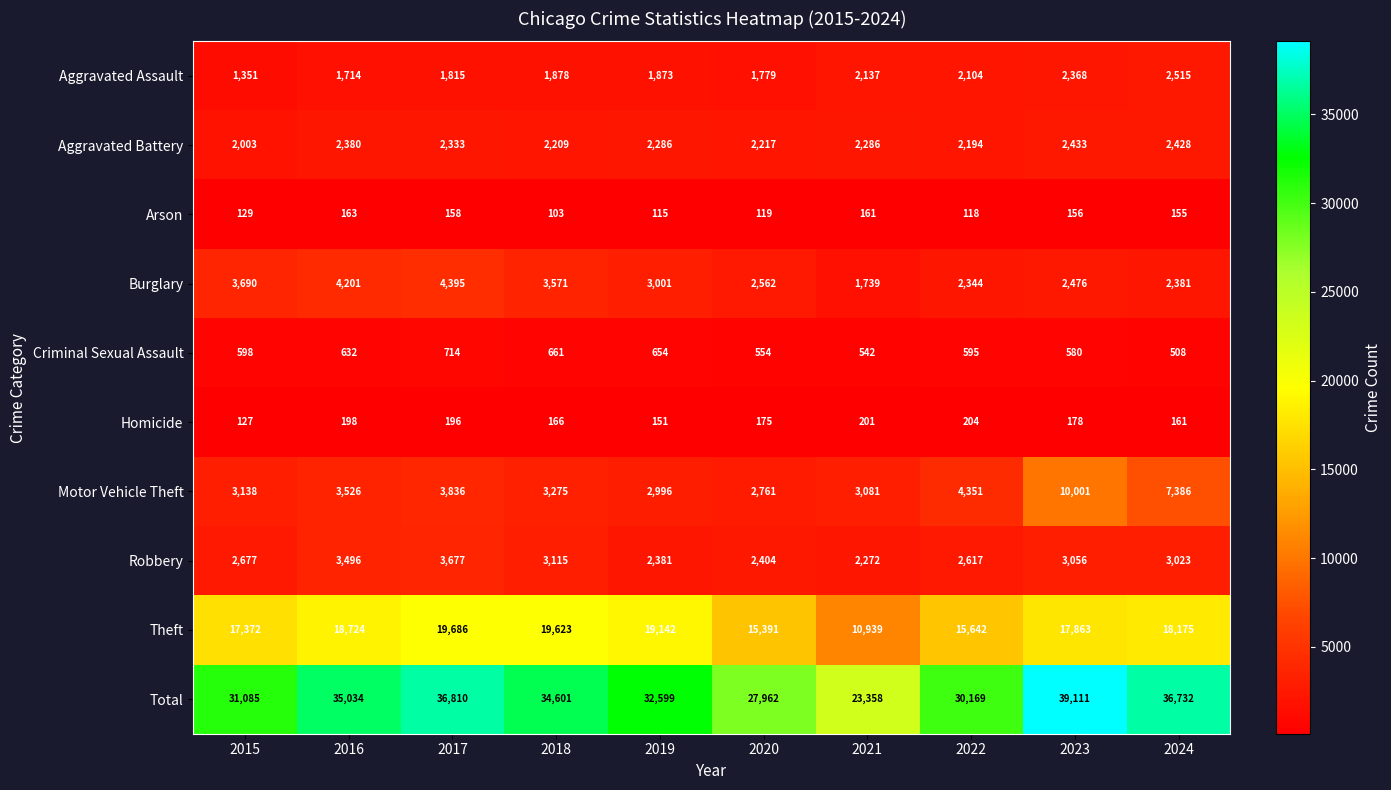

What is the difference between the Theft values at 2020 and 2015?

1981